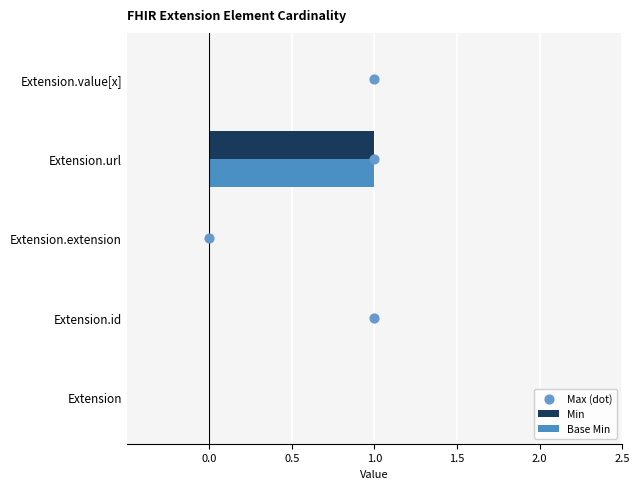

Which series has the largest total across all categories?

Min